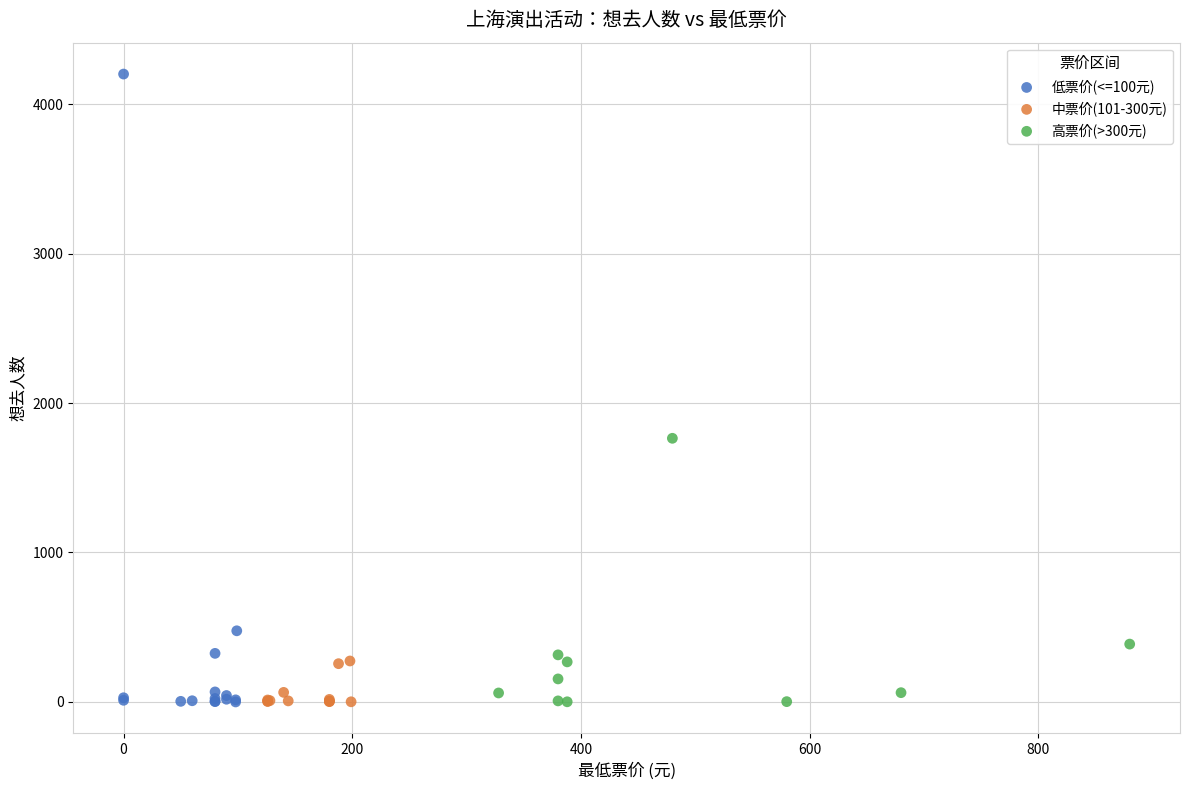

Which series reaches the maximum Y coordinate?

低票价(<=100元)